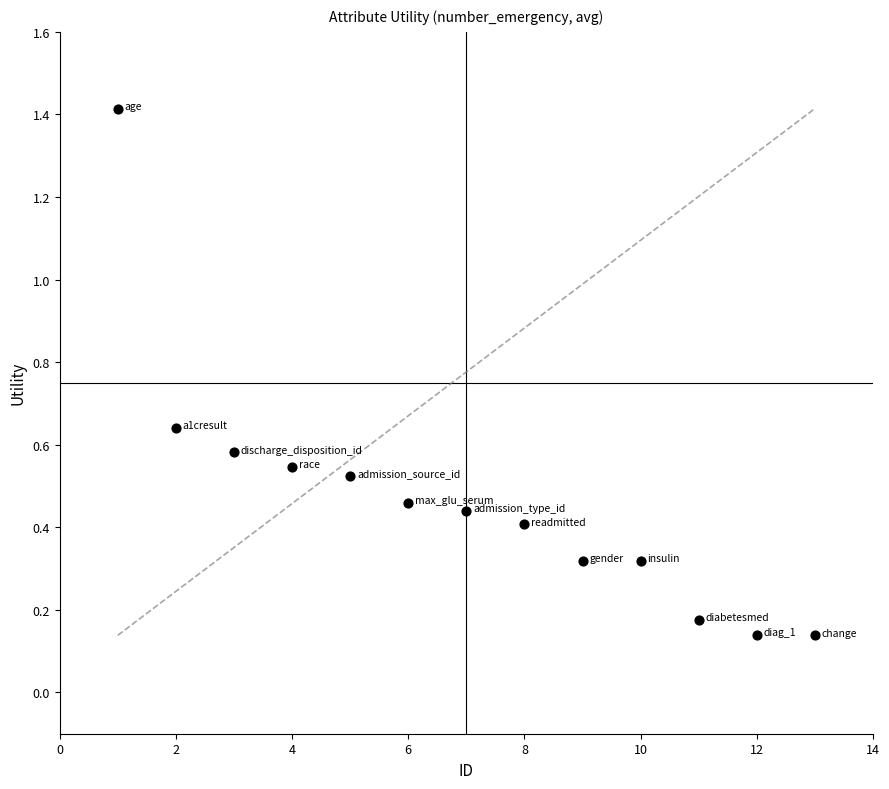

What is the range of X values (max minus min)?

12.0